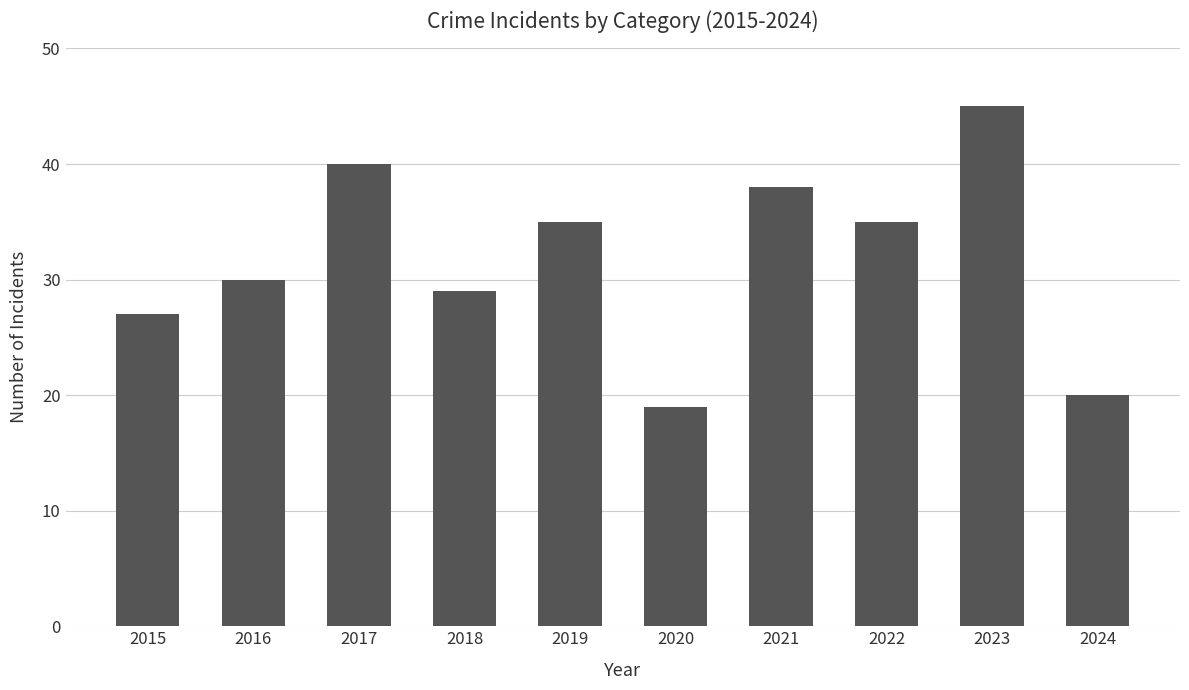

What is the value of the 2nd bar from the left?

30